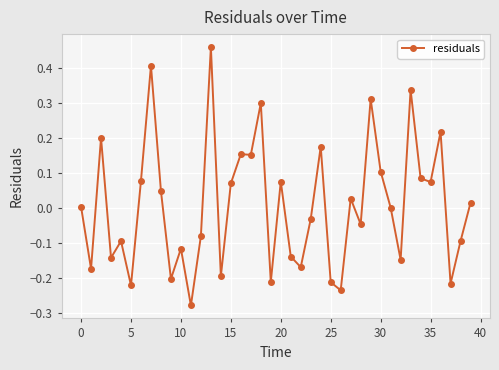

What is the difference between the maximum and minimum values?

0.7